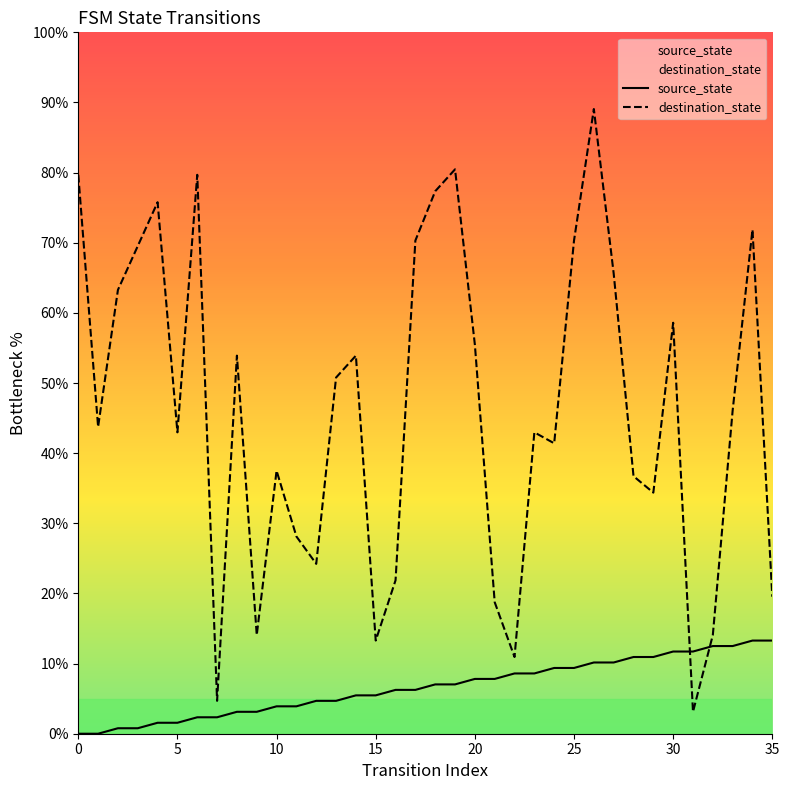

What is the total value across all series at 20?

63.3